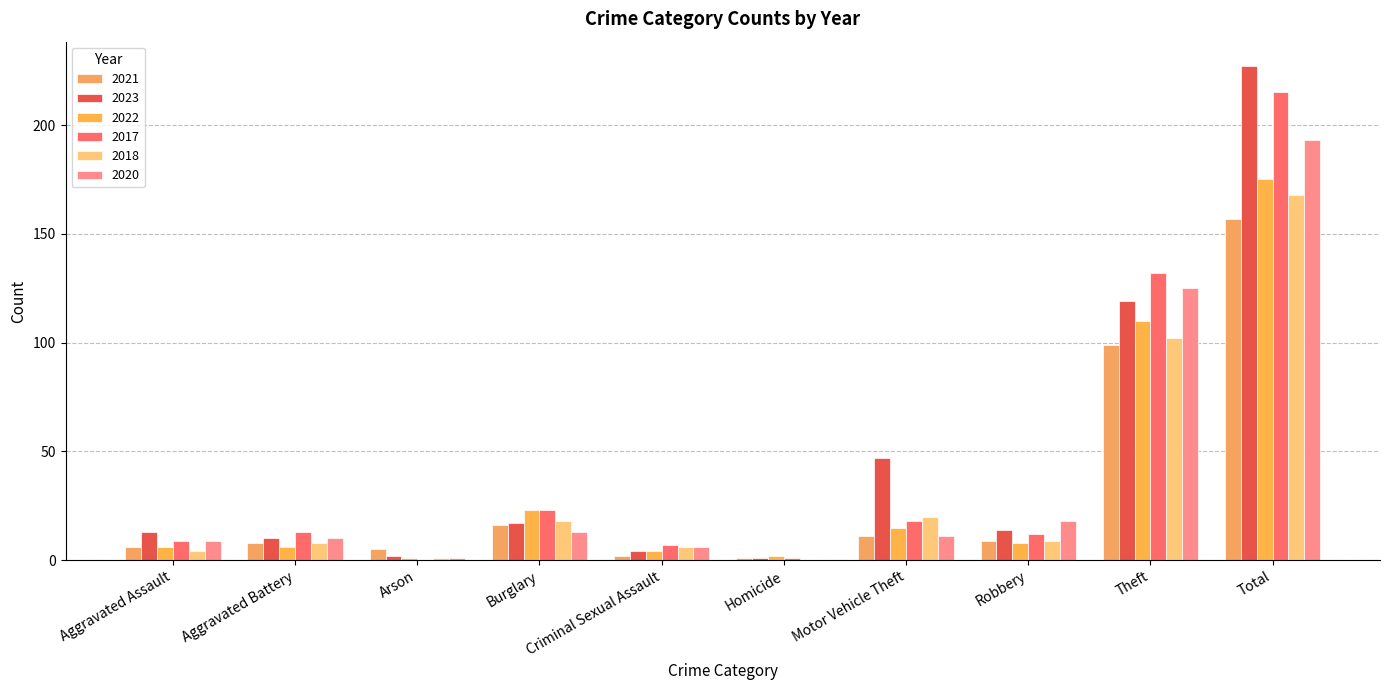

How many groups of bars are there?

10